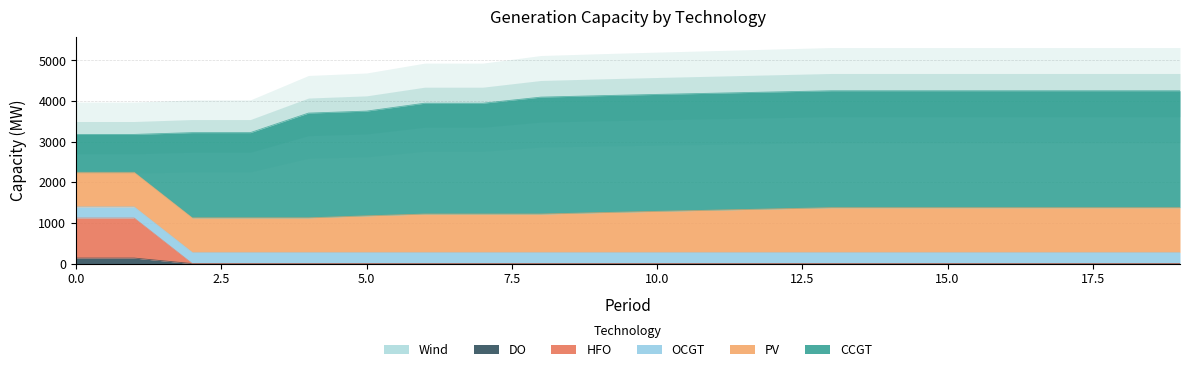

Rank the categories by OCGT value from lowest to highest.

0, 1, 2, 3, 4, 5, 6, 7, 8, 9, 10, 11, 12, 13, 14, 15, 16, 17, 18, 19